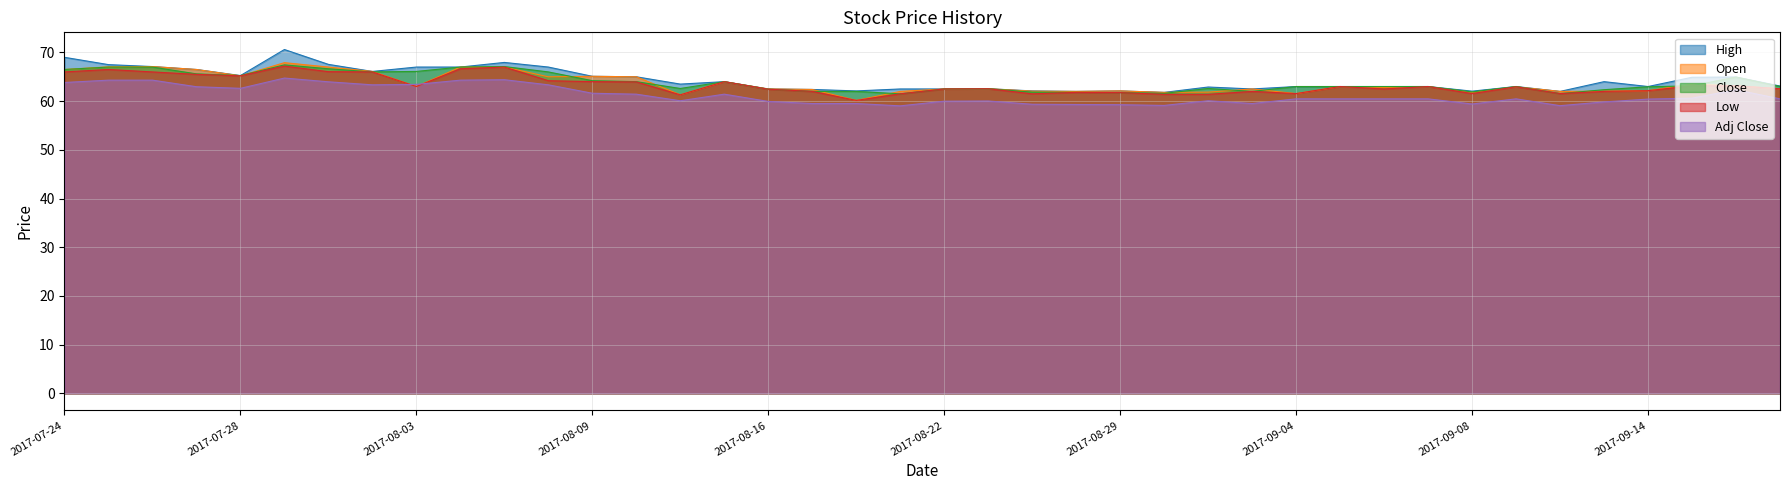

The value of Adj Close at 2017-08-07 is 64.4. True or false?

True